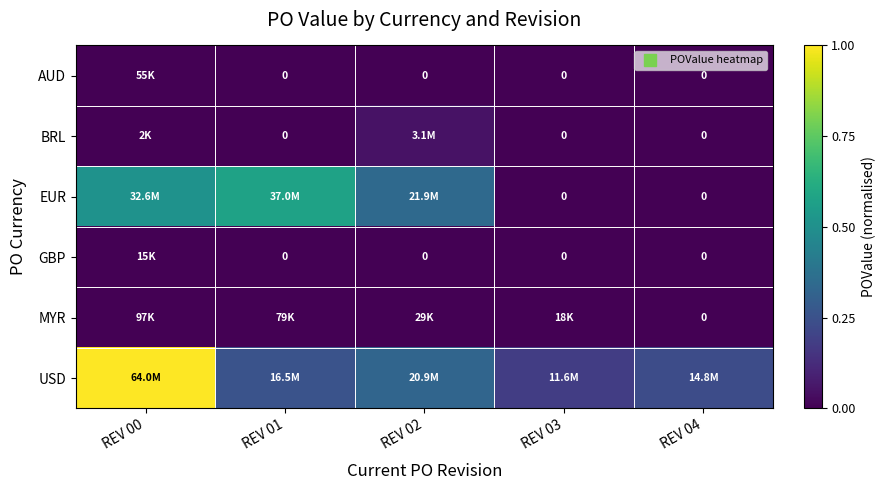

Rank the series at REV 03 from highest to lowest value.

USD, MYR, AUD, BRL, EUR, GBP